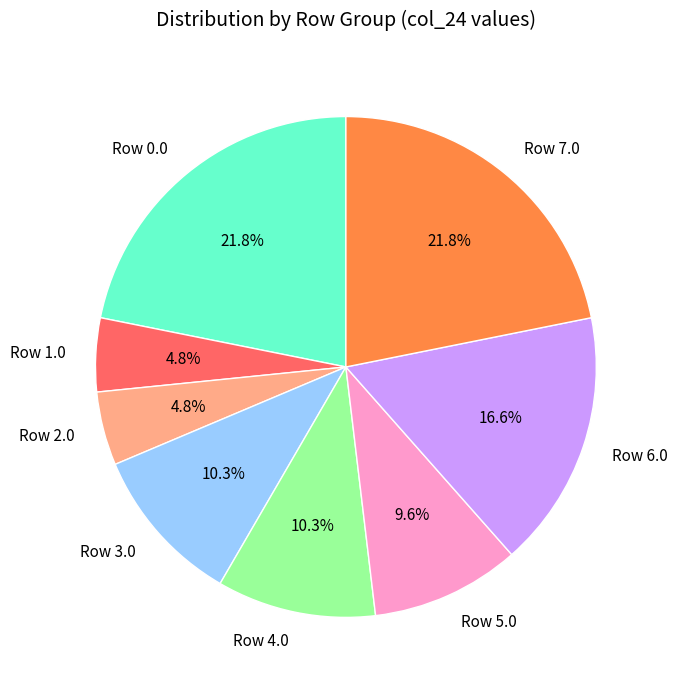

What is the ratio of the value at Row 7.0 to the value at Row 6.0?

1.3